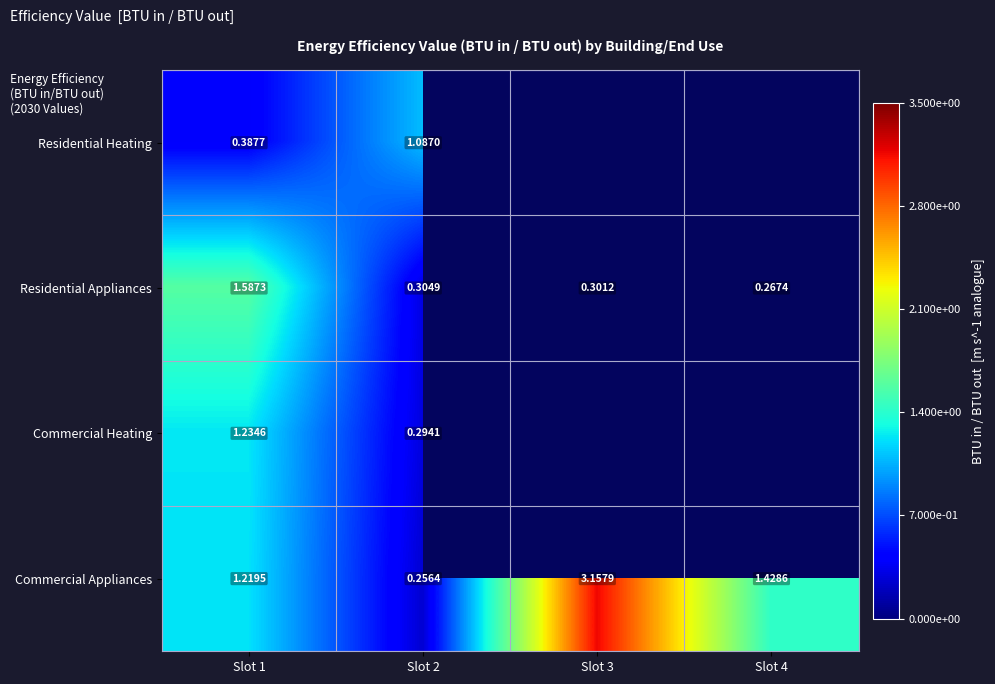

What is the sum of the Commercial Appliances values at Slot 2 and Slot 1?

1.5